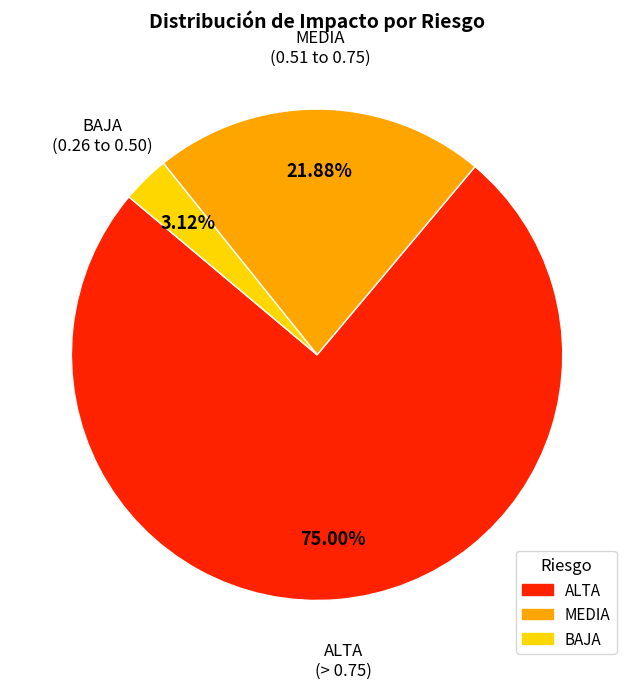

Is there a majority slice in this chart?

Yes